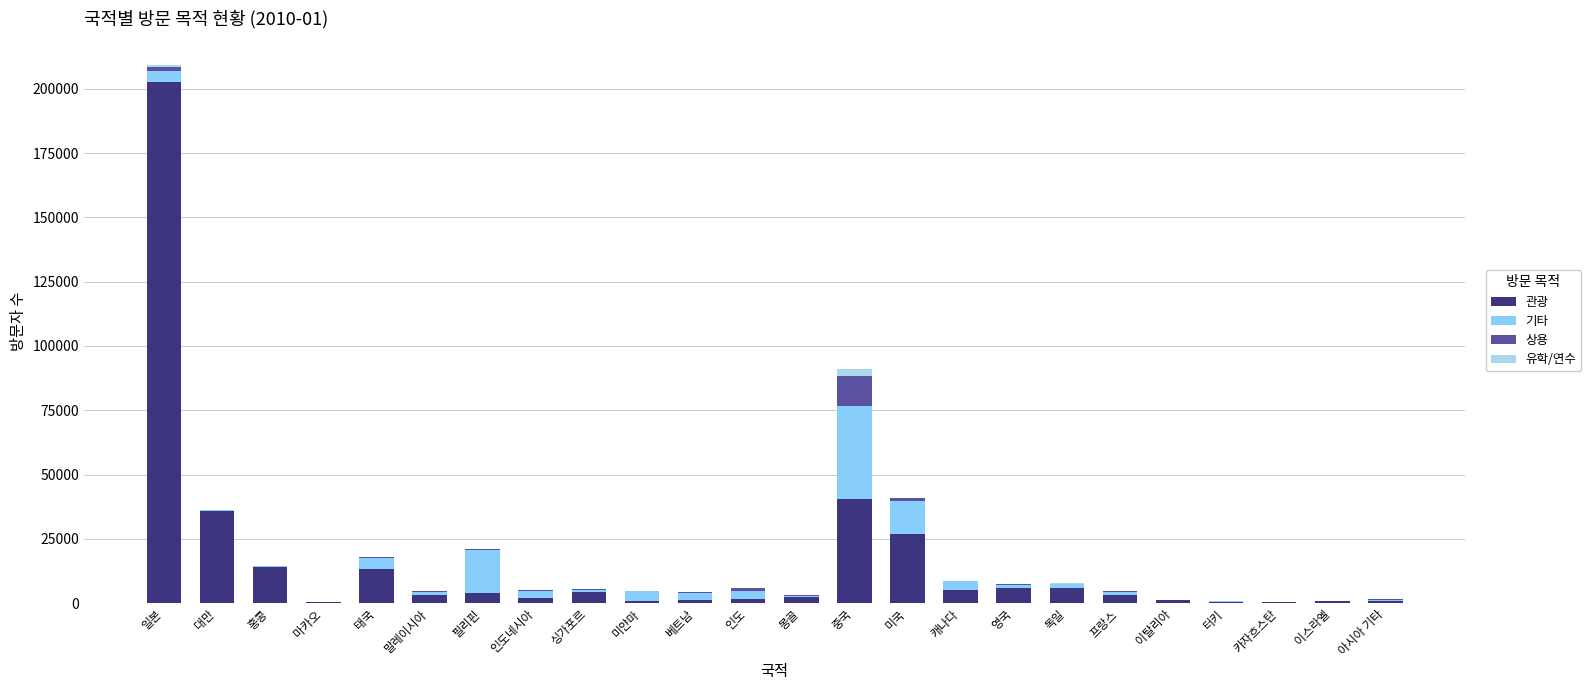

Are the bars horizontal?

No